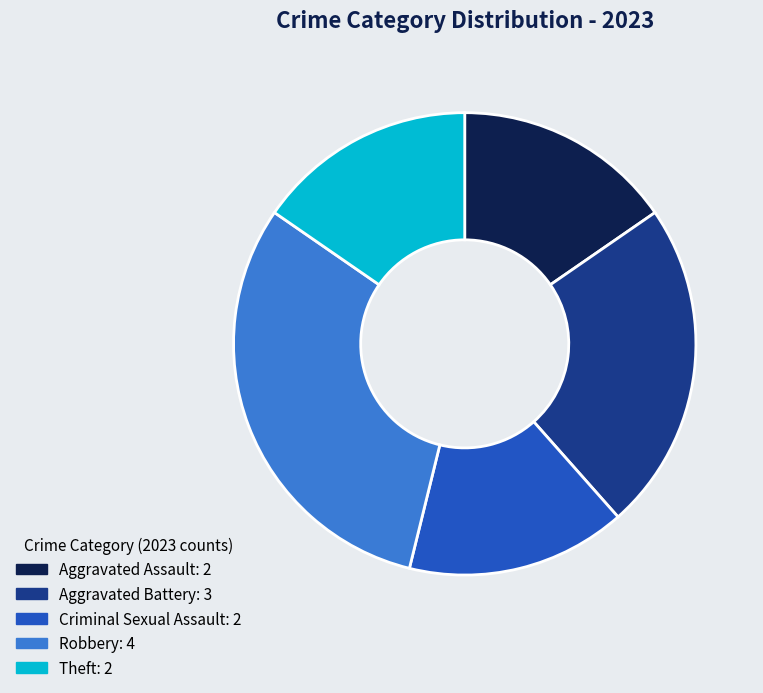

Is it true that Robbery is 31% of the pie?

True